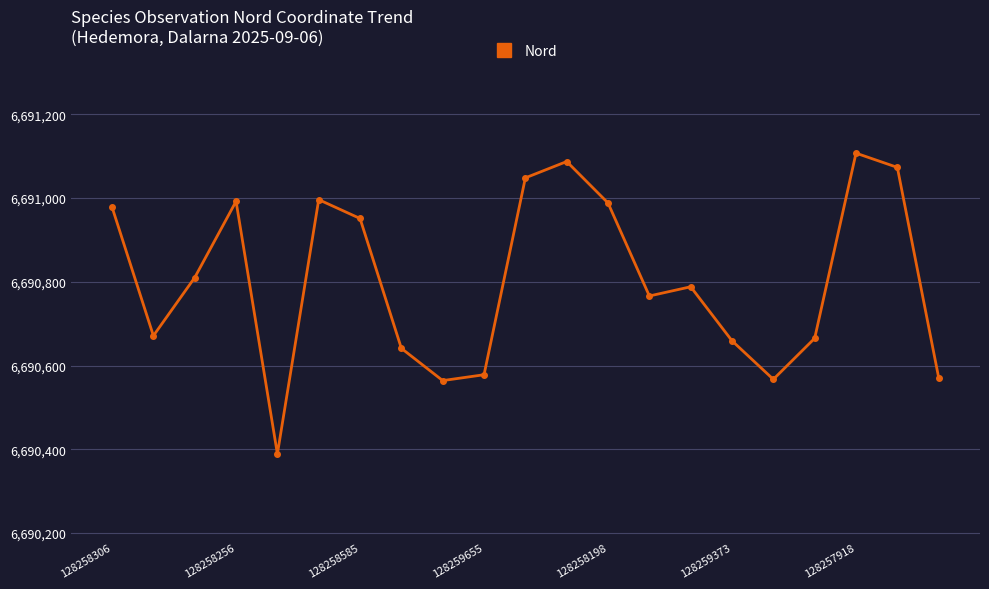

True or false: there are more than 2 points higher than both neighbors.

True